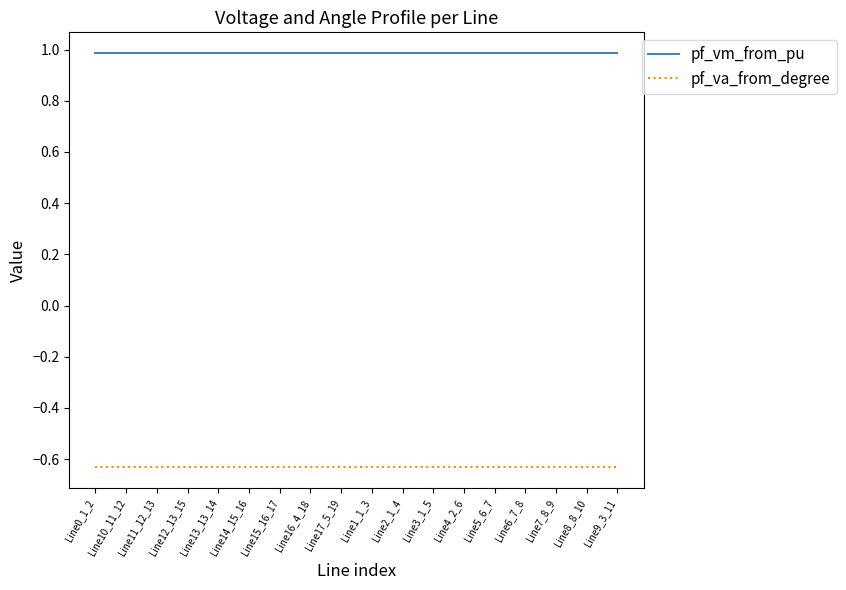

True or false: pf_vm_from_pu and pf_va_from_degree cross at least once.

False